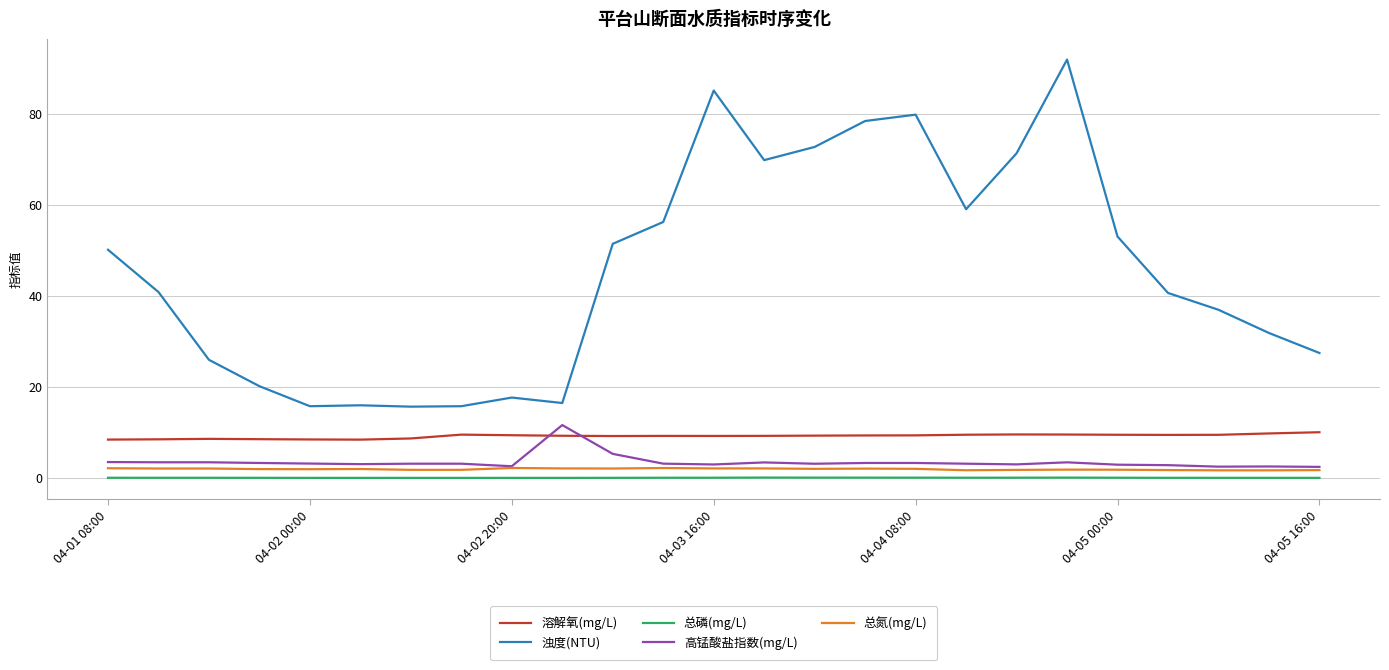

Which series has the largest range (max minus min)?

浊度(NTU)